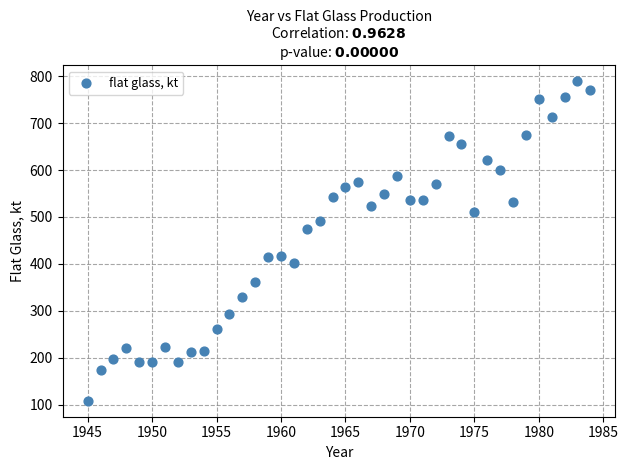

What is the range of X values (max minus min)?

39.0